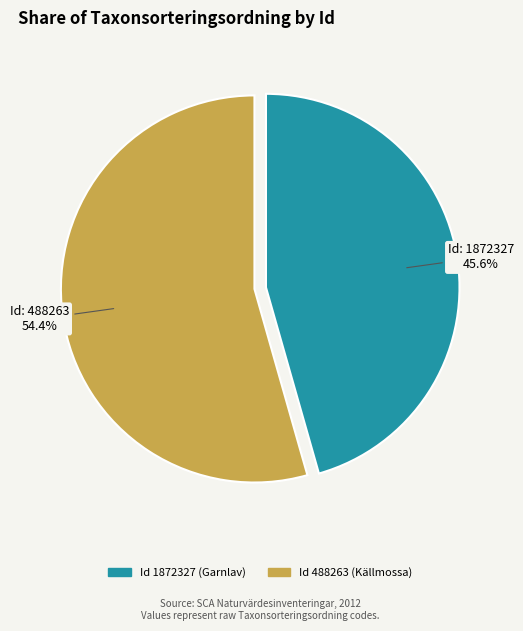

Is there a majority slice in this chart?

Yes